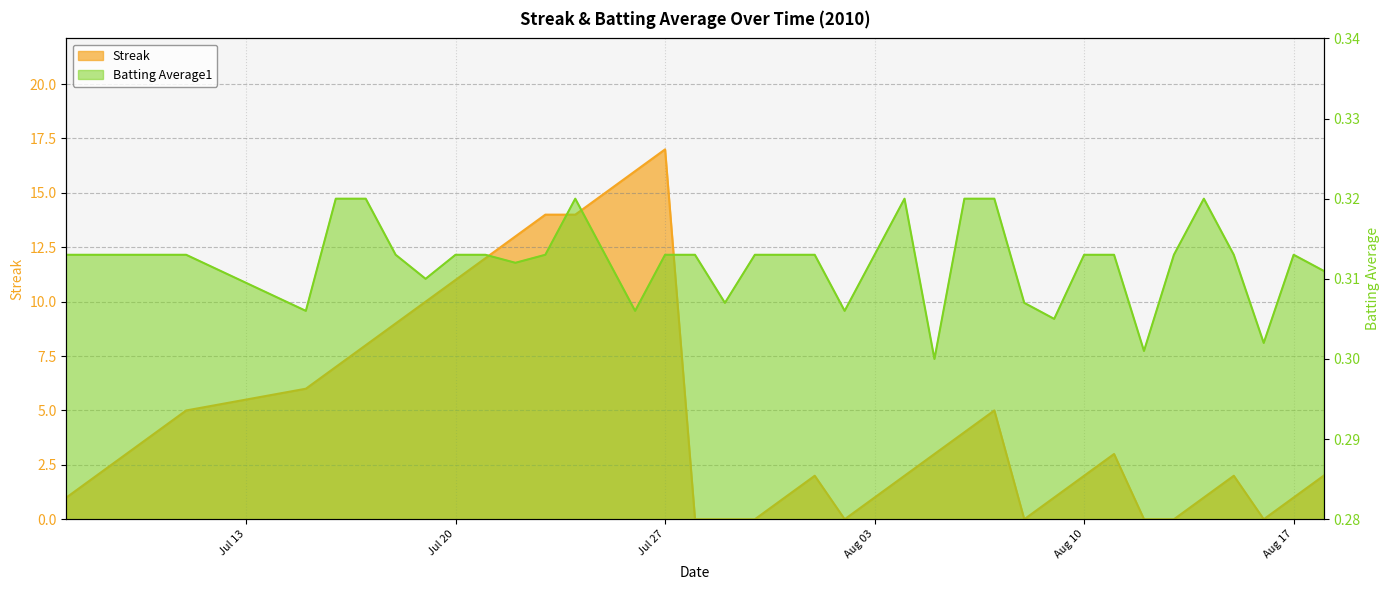

Where does the Streak series first go above 3?

2010-07-10